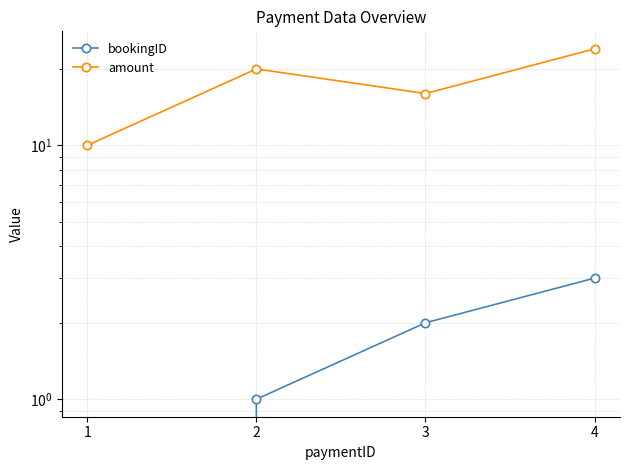

How many values in the bookingID series exceed 2?

1